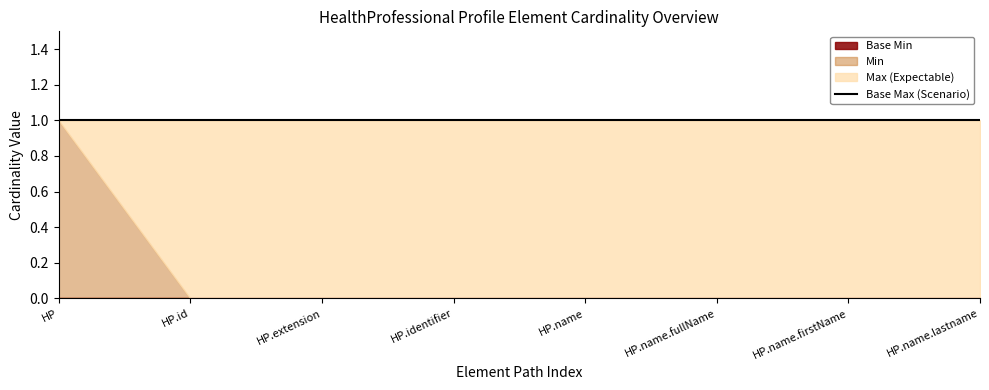

True or false: Base Max_numeric has more than 0 points higher than both neighbors.

False